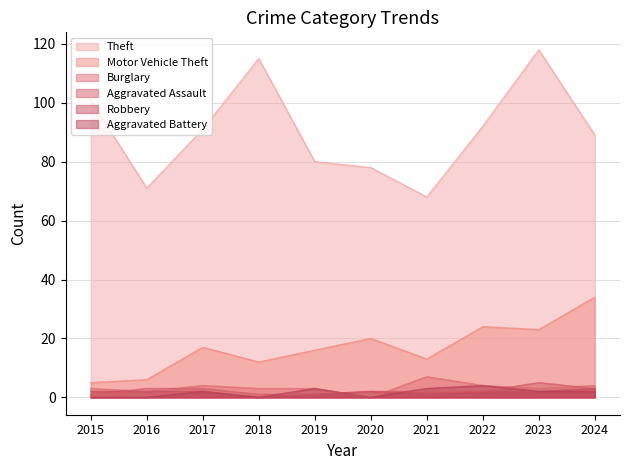

True or false: Burglary and Motor Vehicle Theft intersect in this chart.

False